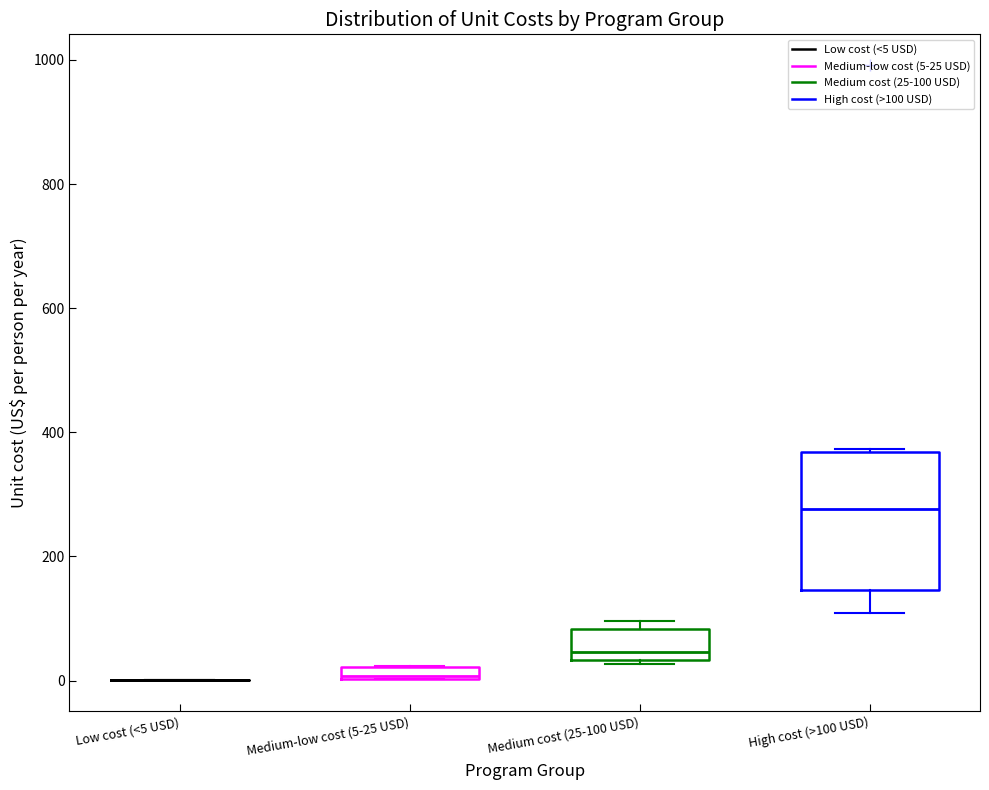

Comparing the boxes themselves (not the whiskers), which one is the tallest?

High cost (>100 USD)